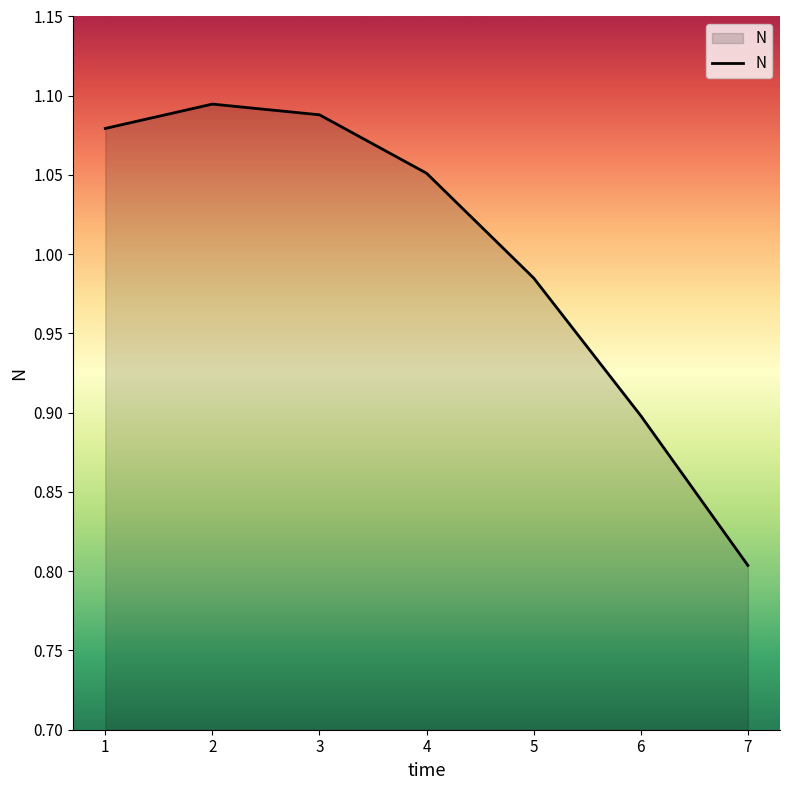

At which category does the data reach its first local peak?

2